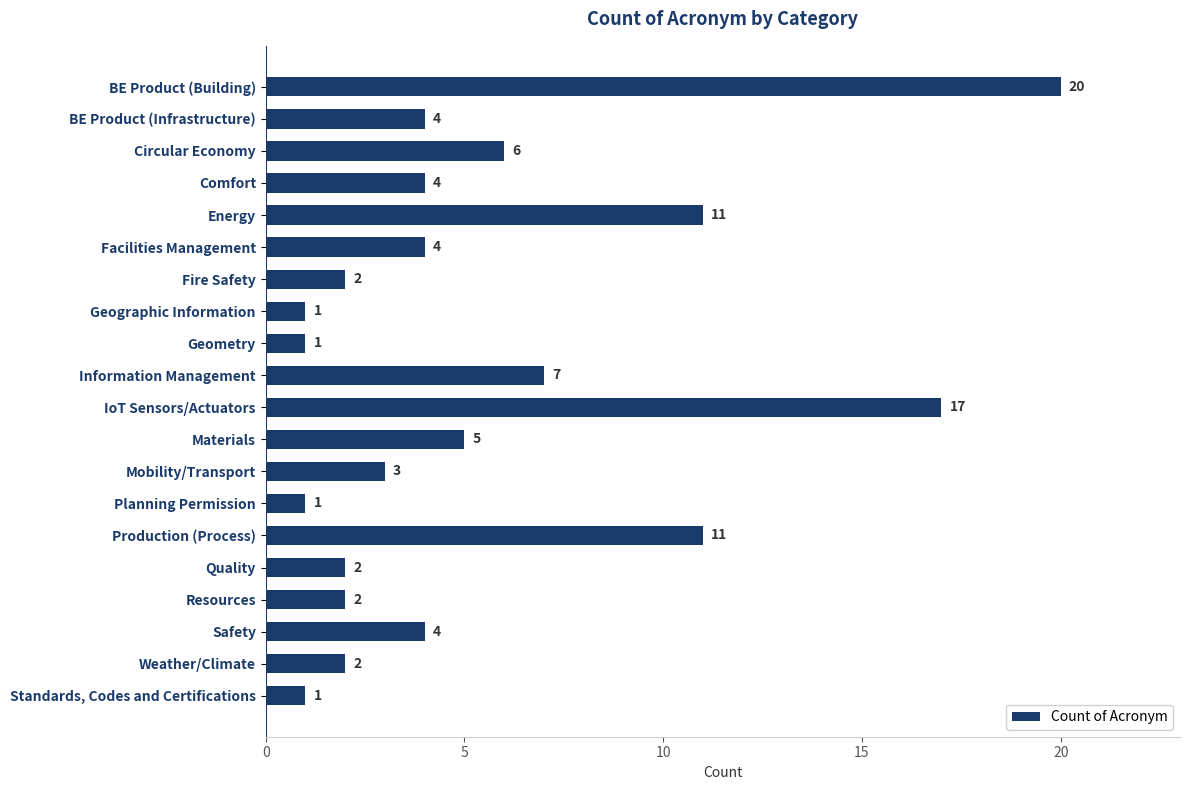

Reading top to bottom, what are all the values shown in this chart?

BE Product (Building)=20	BE Product (Infrastructure)=4	Circular Economy=6	Comfort=4	Energy=11	Facilities Management=4	Fire Safety=2	Geographic Information=1	Geometry=1	Information Management=7	IoT Sensors/Actuators=17	Materials=5	Mobility/Transport=3	Planning Permission=1	Production (Process)=11	Quality=2	Resources=2	Safety=4	Weather/Climate=2	Standards, Codes and Certifications=1